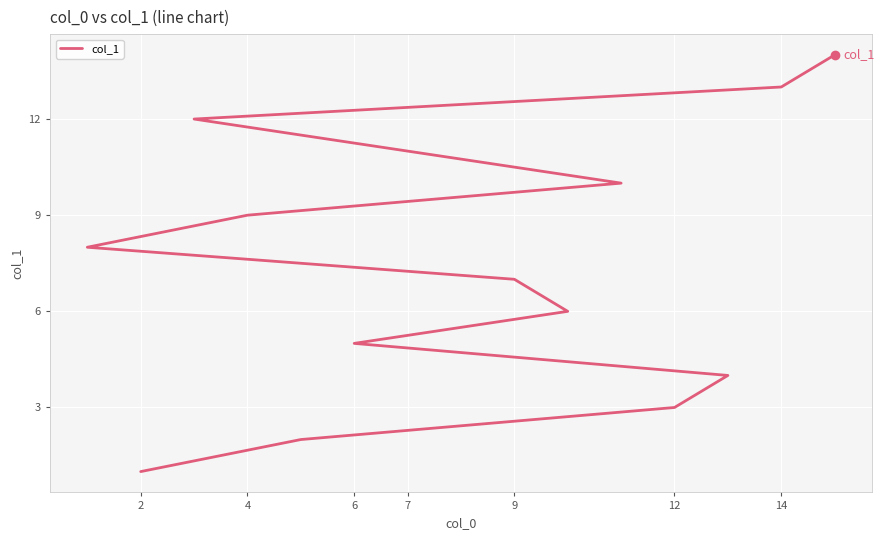

The chart shows a value of 3 at 12. True or false?

True